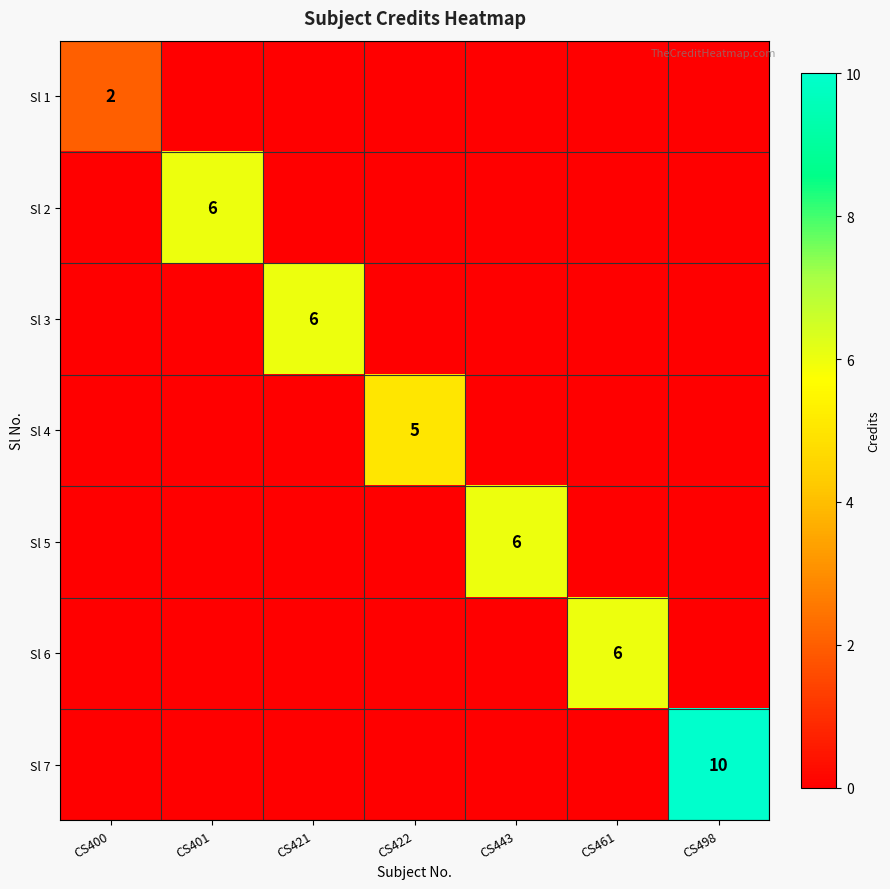

True or false: Sl 2 has a value of 4 at CS401.

False